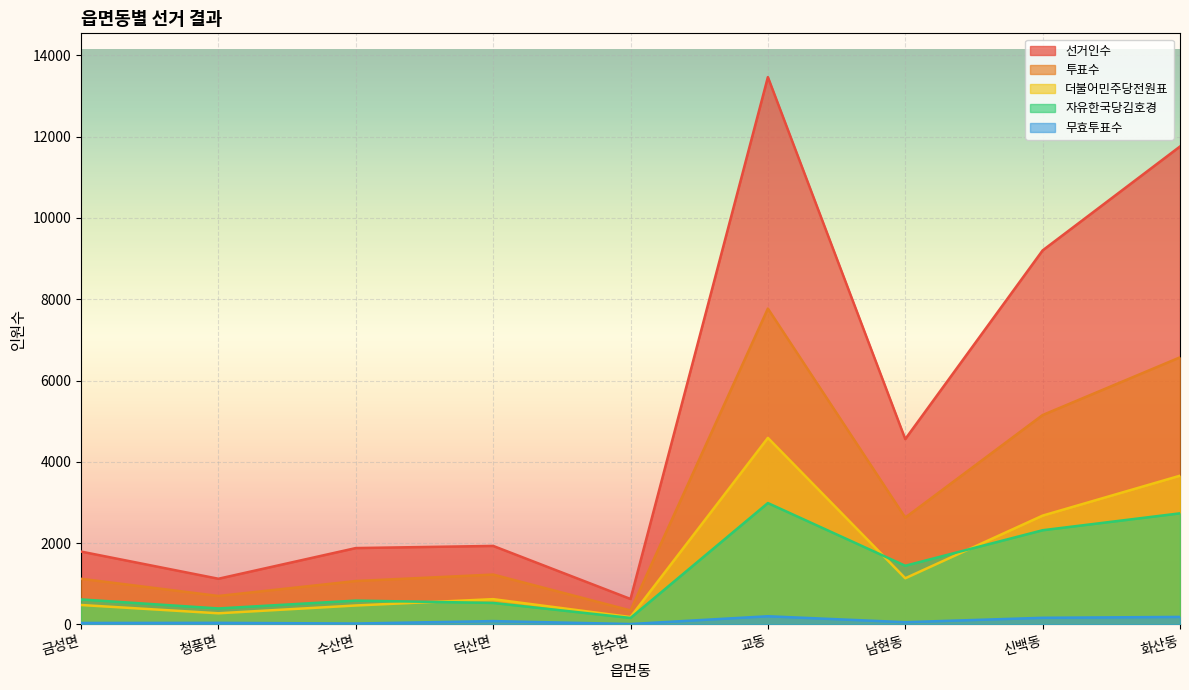

True or false: 무효투표수 and 투표수 intersect in this chart.

False